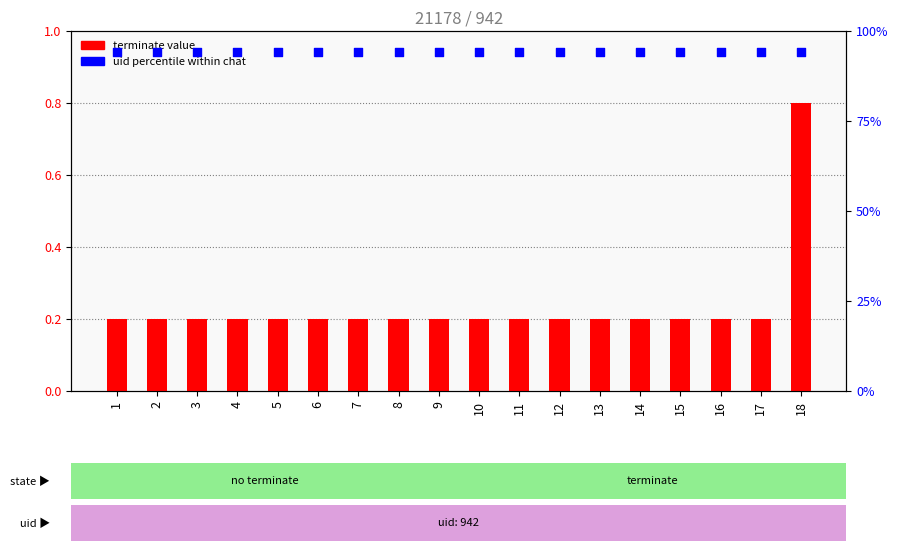

At which category is the sum across all series the highest?

18